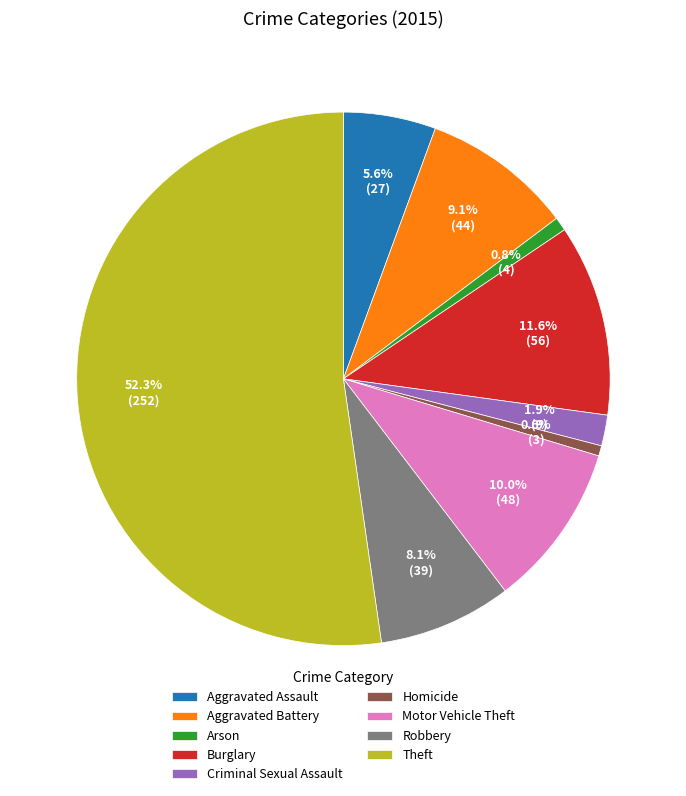

Is it true that Burglary is 20% of the pie?

False